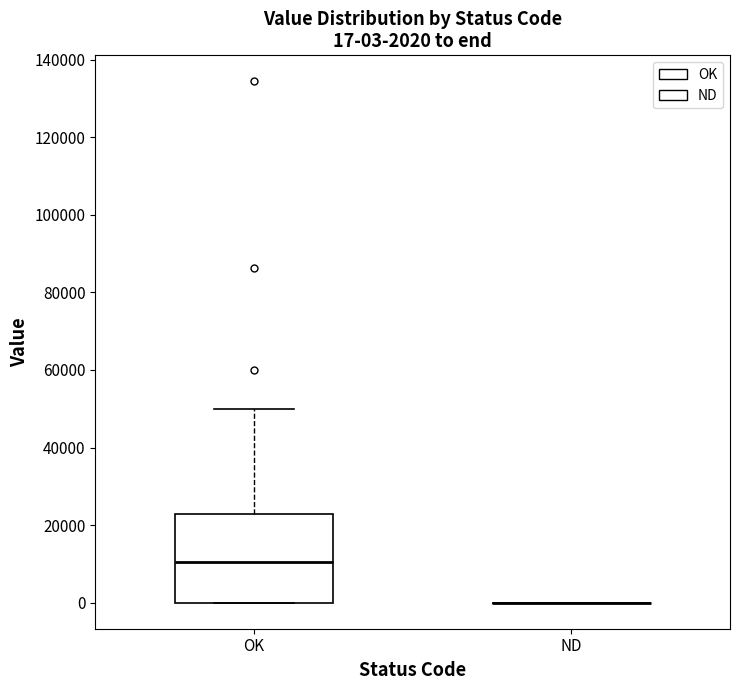

Which box is the tallest, from its lower edge to its upper edge?

OK